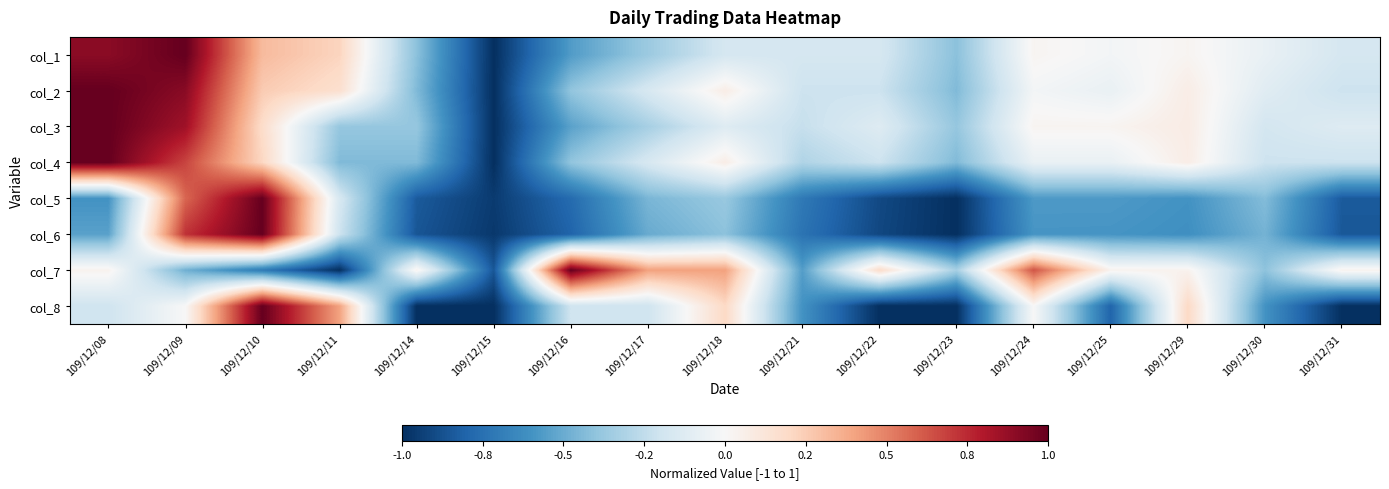

Which series has the largest total across all categories?

col_2